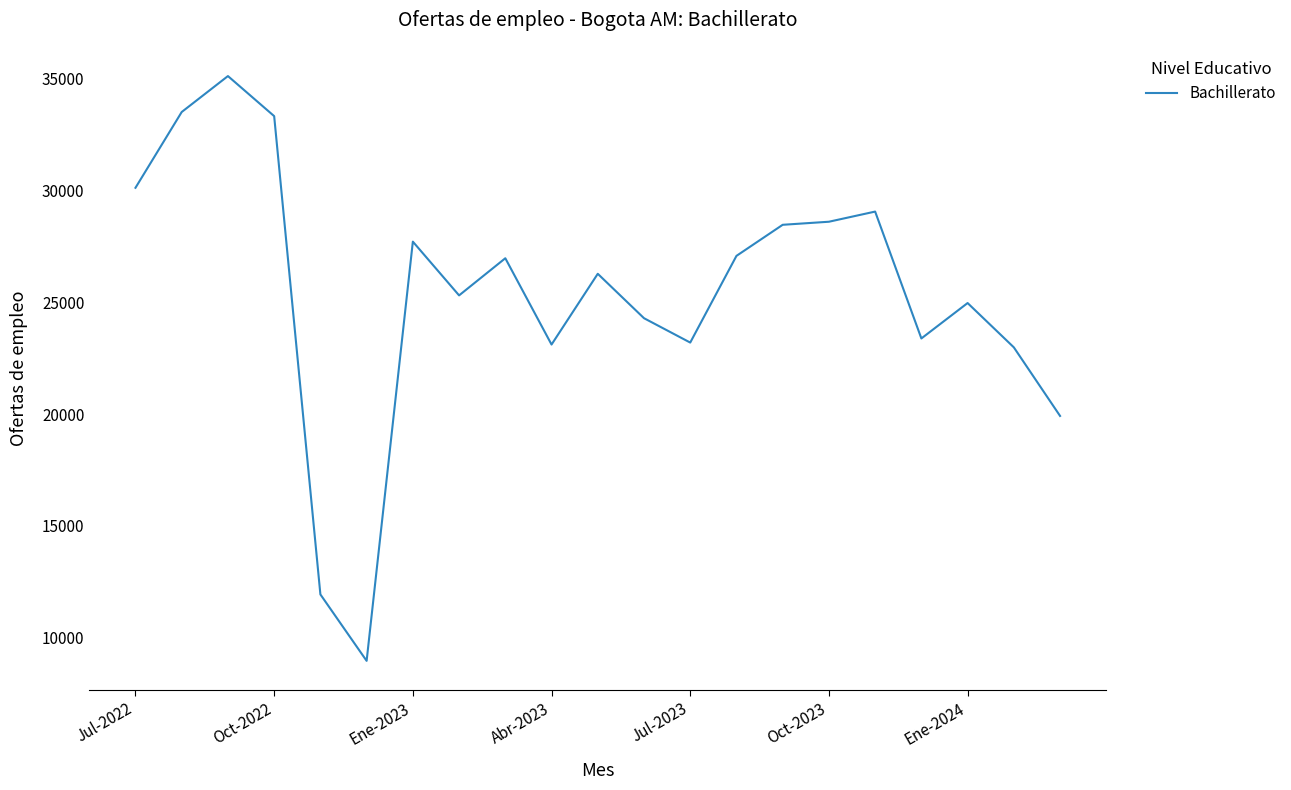

What is the minimum value shown in the chart?

8969